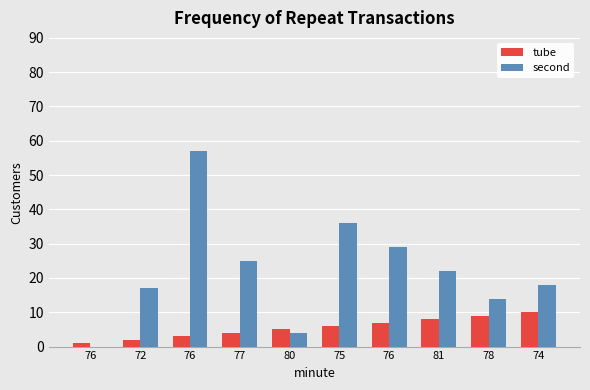

What are all the series names shown in the legend?

tube, second